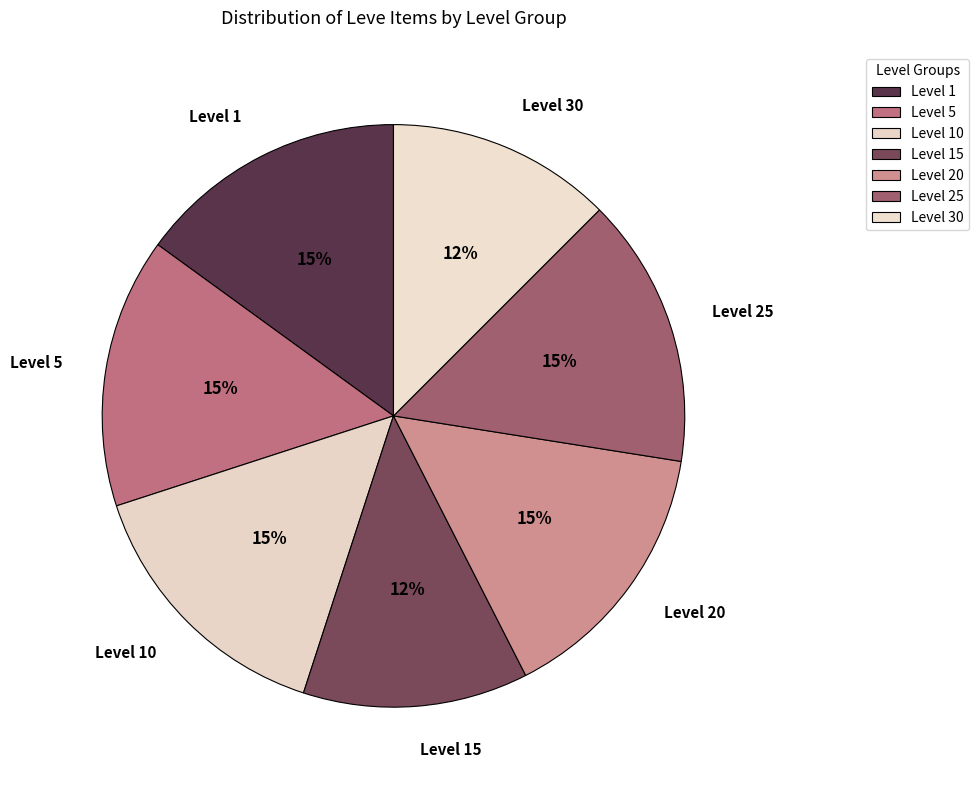

How many segments does this pie chart have?

7